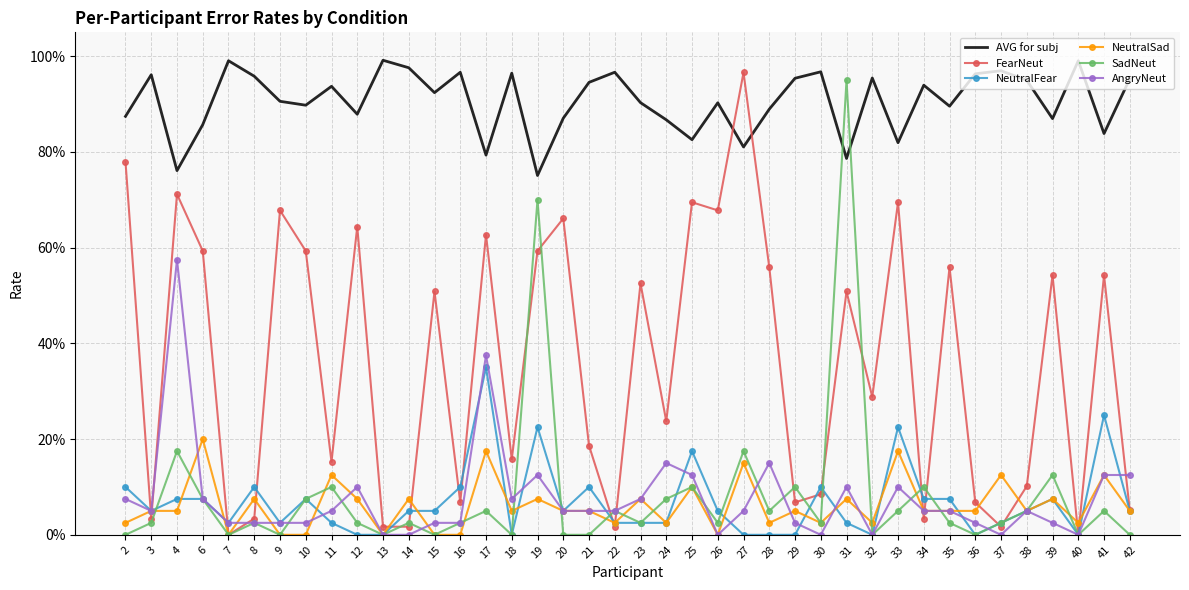

What are all the series names shown in the legend?

AVG for subj, FearNeut, NeutralFear, NeutralSad, SadNeut, AngryNeut